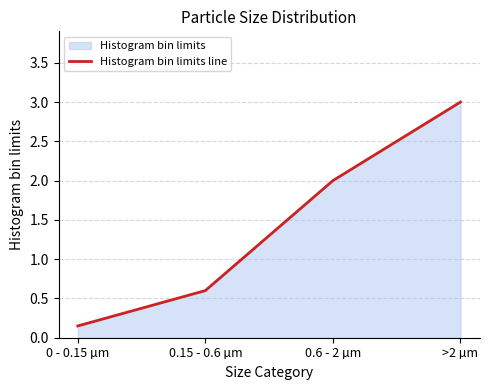

Where does the data first go above 2?

>2 µm